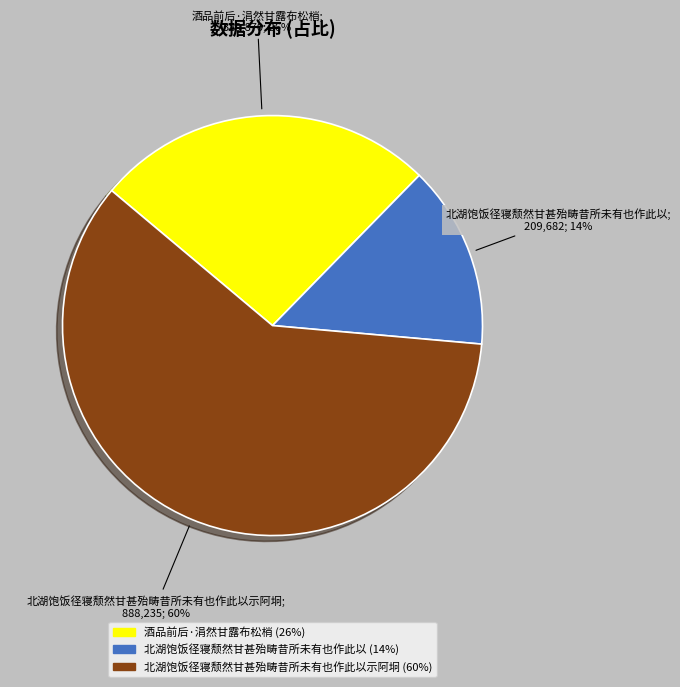

To the nearest percent, what is the average slice percentage?

33%